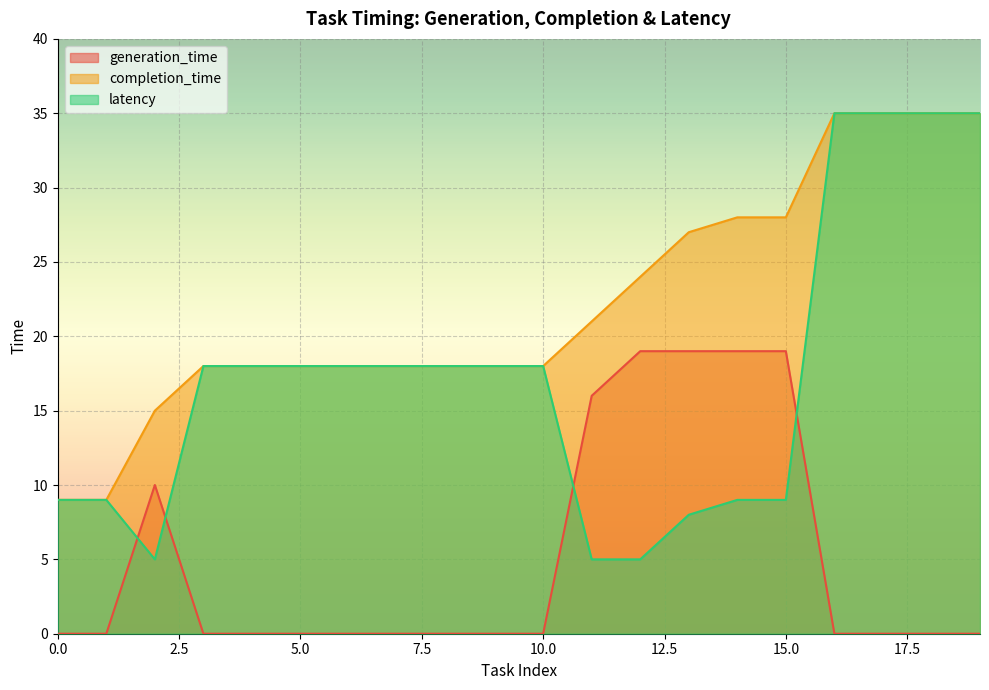

At which category does latency reach its first local valley?

2